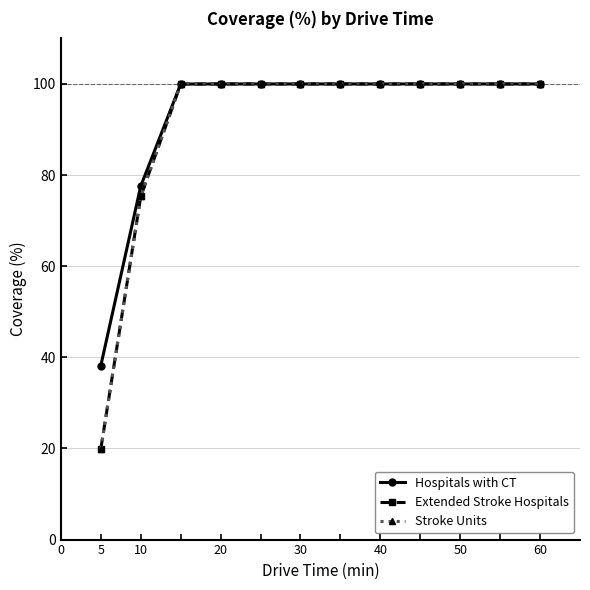

At how many categories does at least one series exceed 77?

11